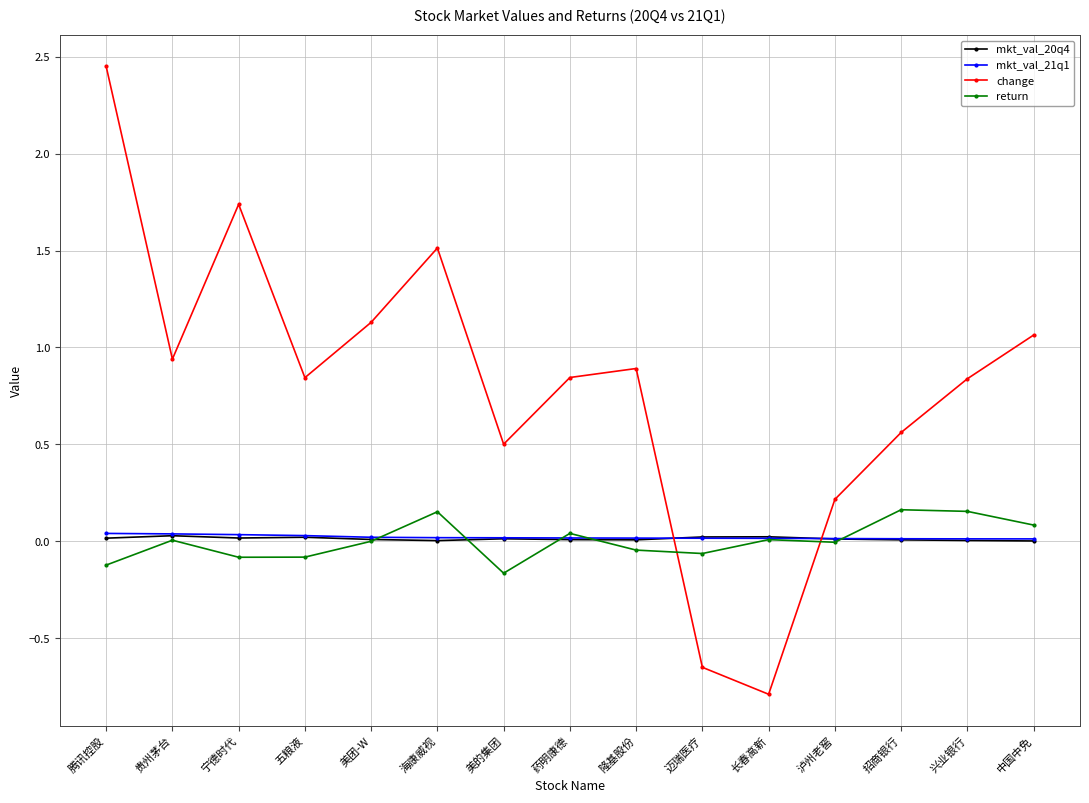

The mkt_val_21q1 series shows 0.0 at 宁德时代. True or false?

True